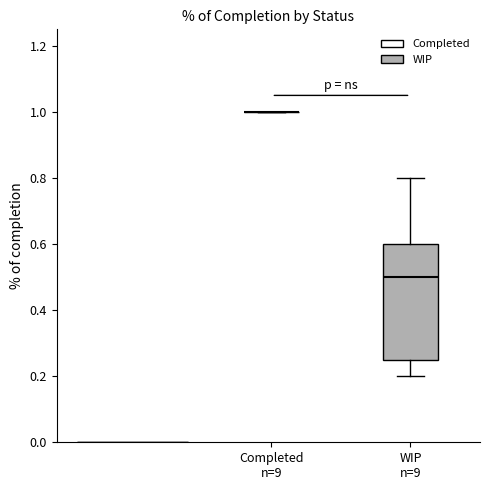

Reading left to right, read every box against the y-axis: the position of its median line, the range the box covers, and the ends of its whiskers. The values are not printed on the chart, so give them approximately, as read against the axis.

Completed n=9: box collapsed to a line at 1.00, whiskers 1.00 to 1.00
WIP n=9: median 0.50, box 0.26 to 0.60, whiskers 0.20 to 0.80